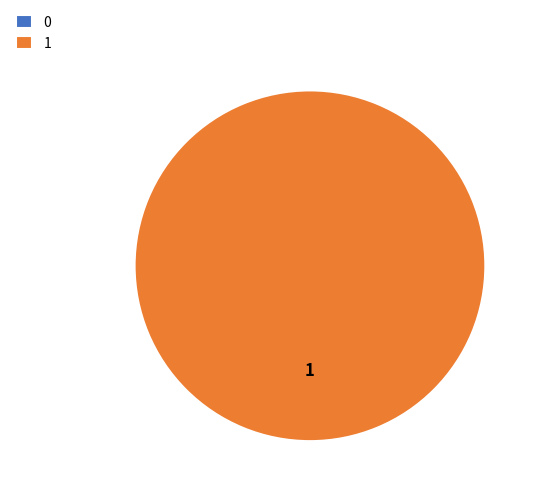

Which slice represents more than half of the pie?

1